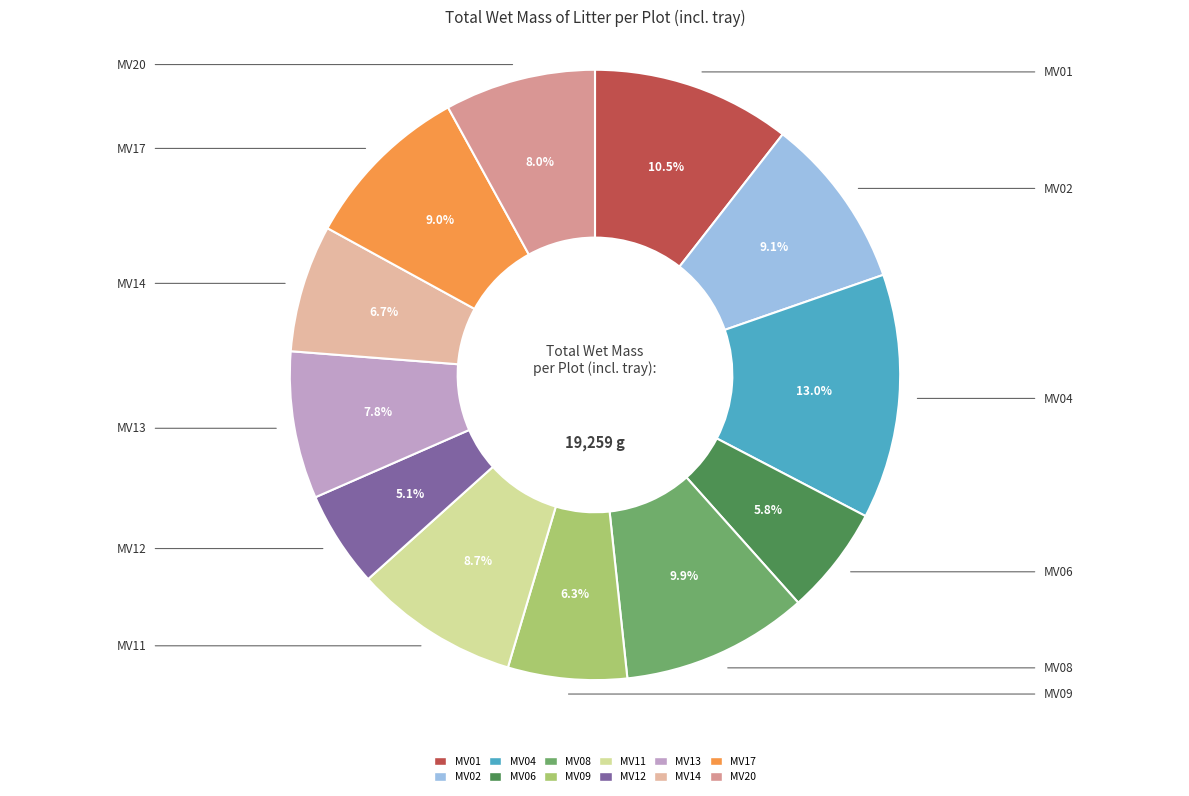

How many segments does this pie chart have?

12